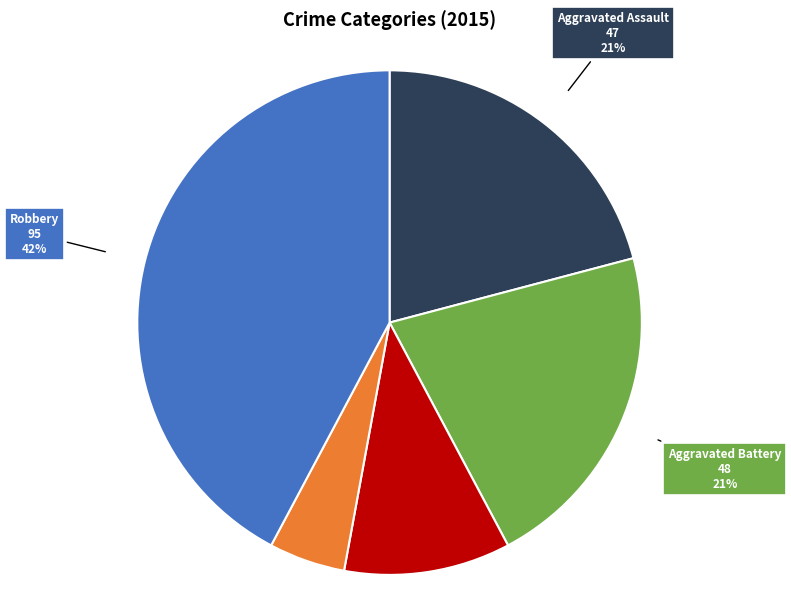

To the nearest percent, what is the average slice percentage?

20%